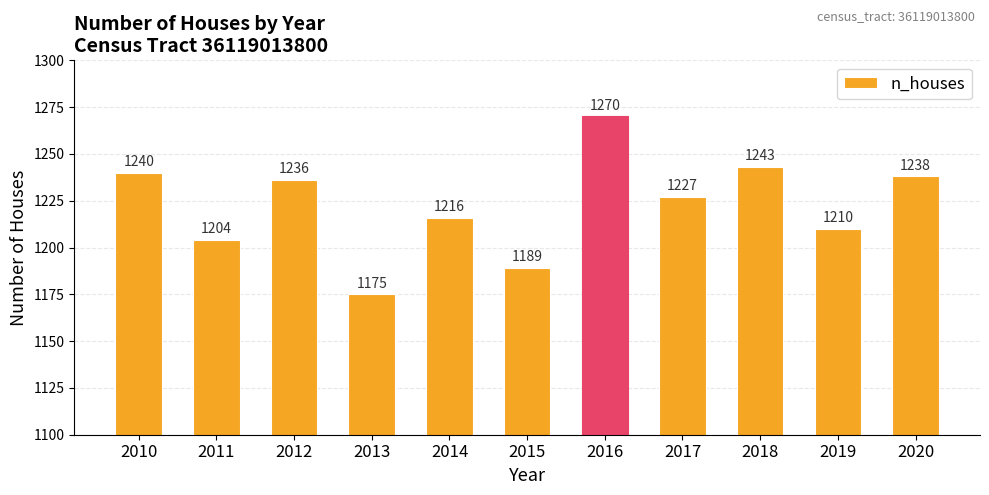

What is the sum of all values?

13448